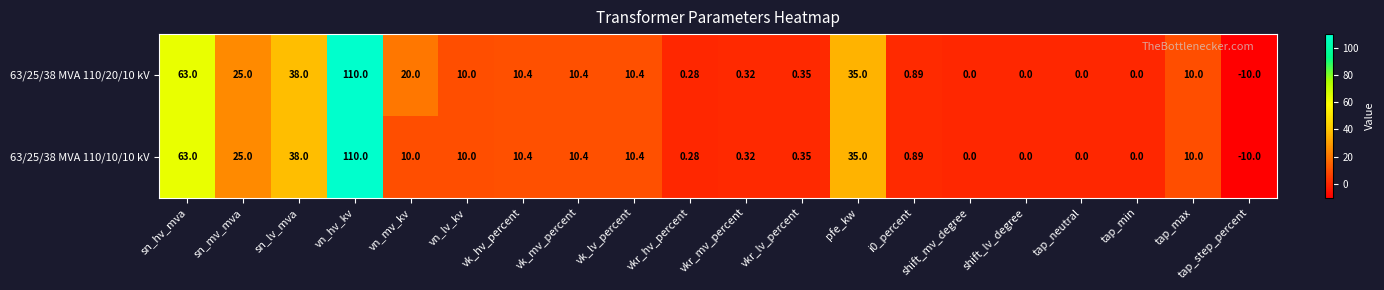

At which label does 63/25/38 MVA 110/20/10 kV reach its peak?

vn_hv_kv